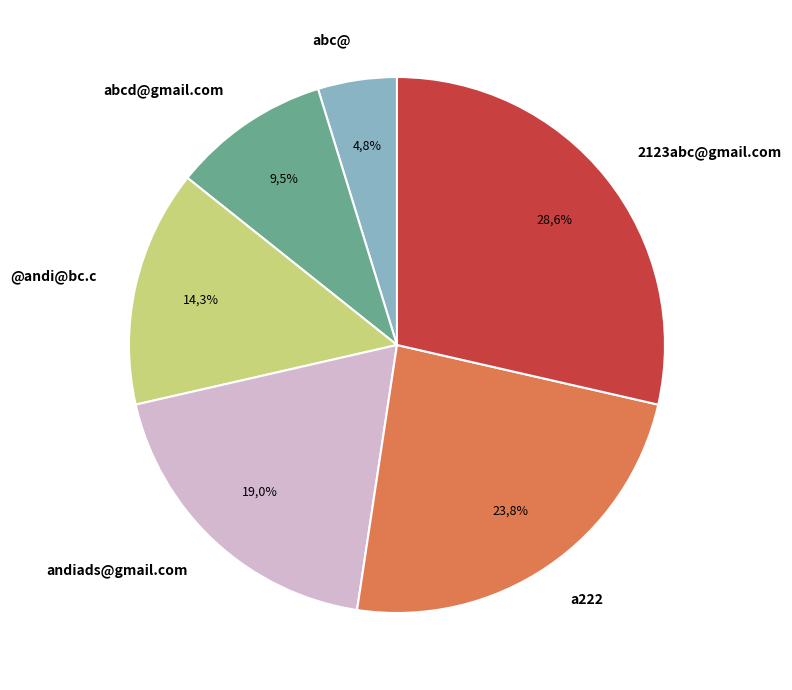

Does a222 account for over 50% of the chart?

No